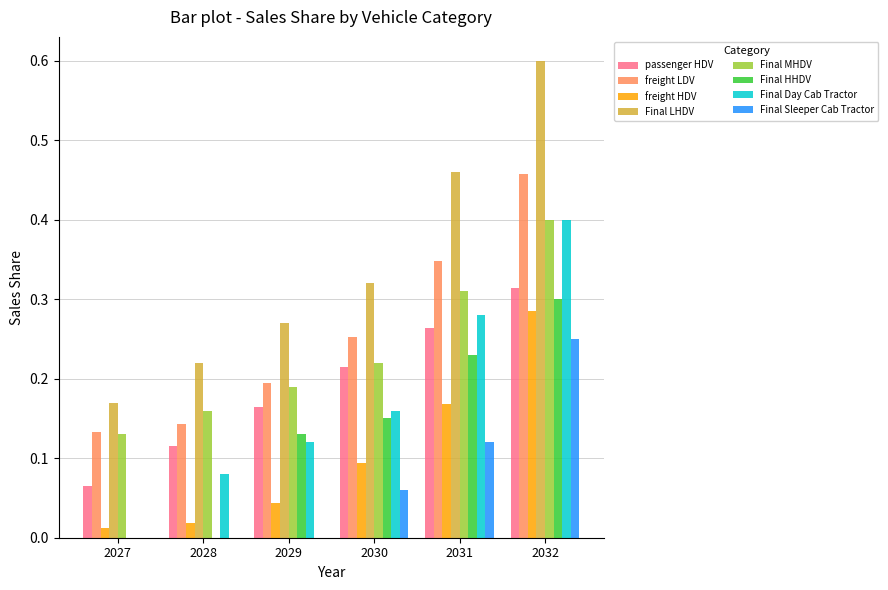

What is the total value across all series at 2029?

1.1